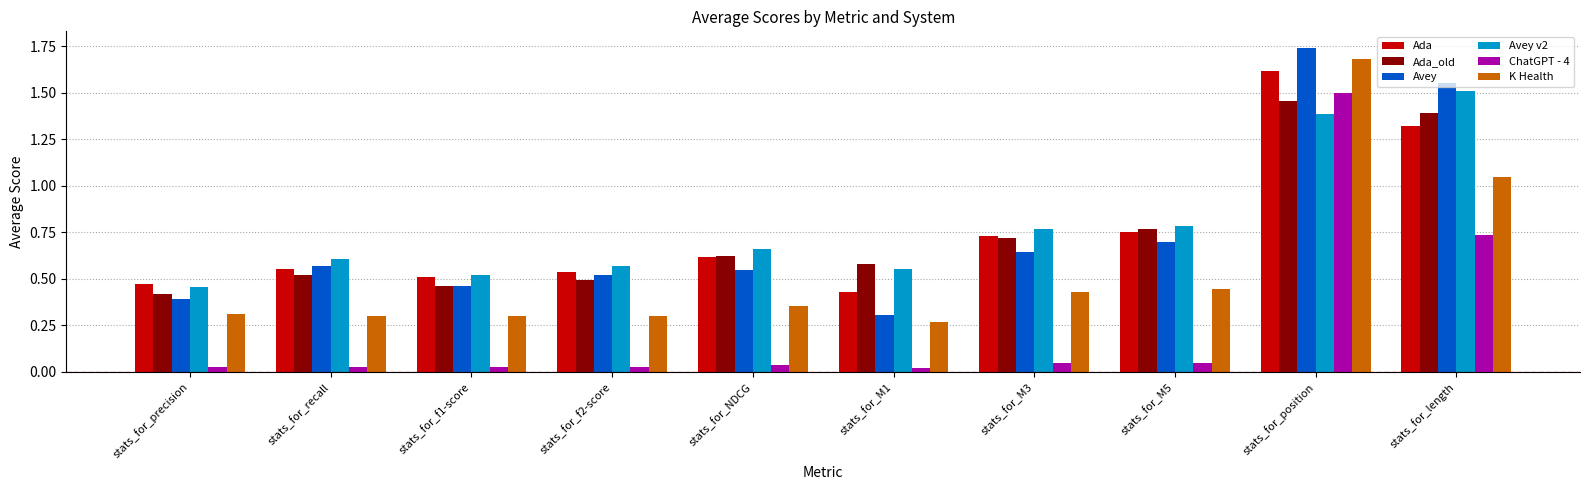

Does the chart contain any negative values?

No